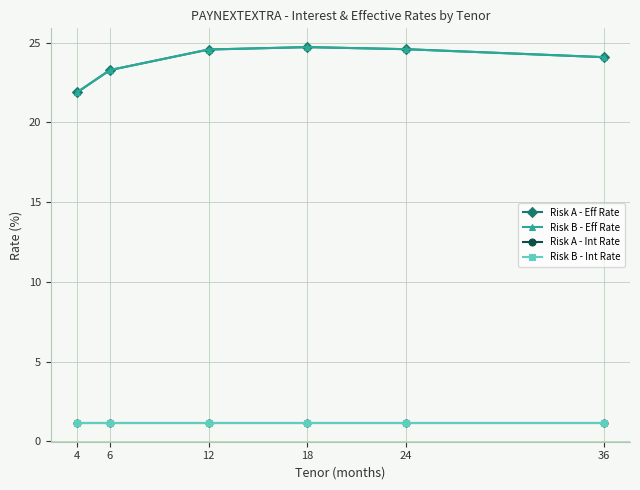

At which category does the chart reach its peak across all series?

18